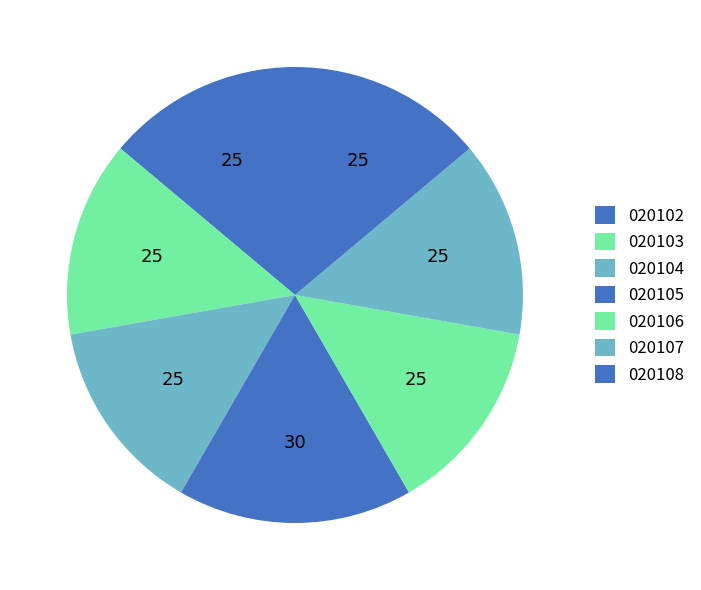

How many slices are in this pie chart?

7